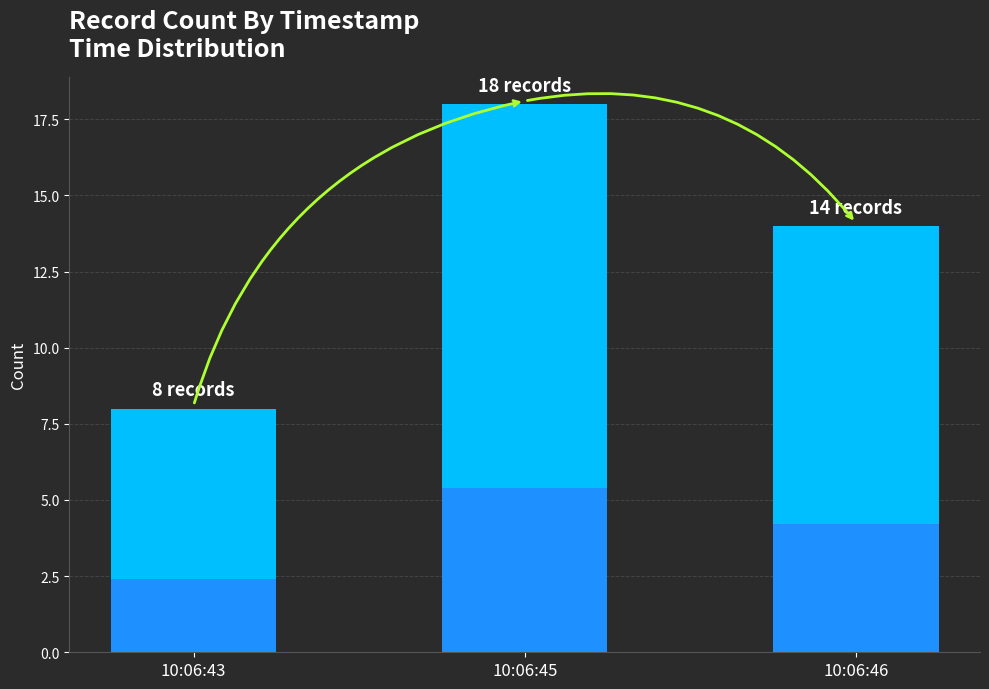

At which category does the chart reach its peak across all series?

10:06:45